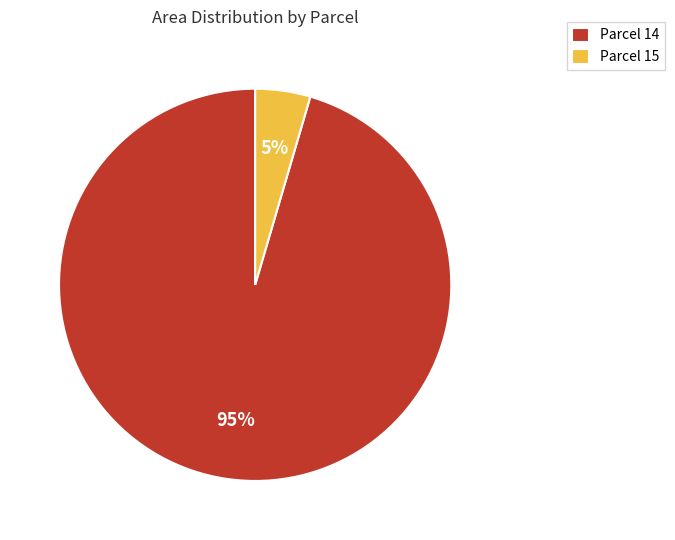

To the nearest percent, what portion does Parcel 15 represent?

5%